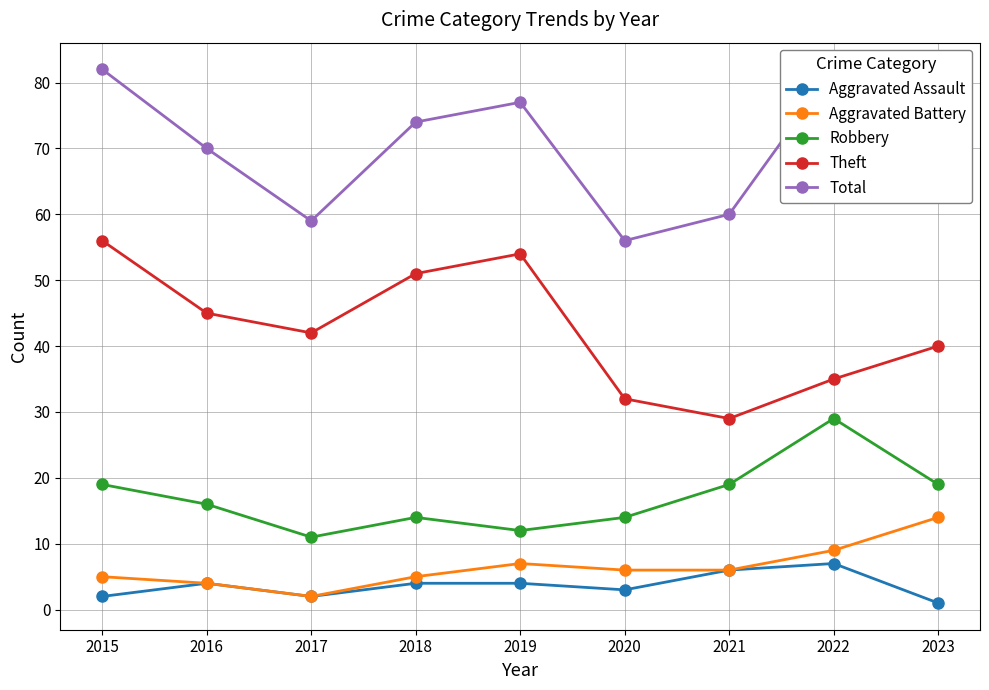

What is the difference between the maximum and minimum values in the Aggravated Assault series?

6